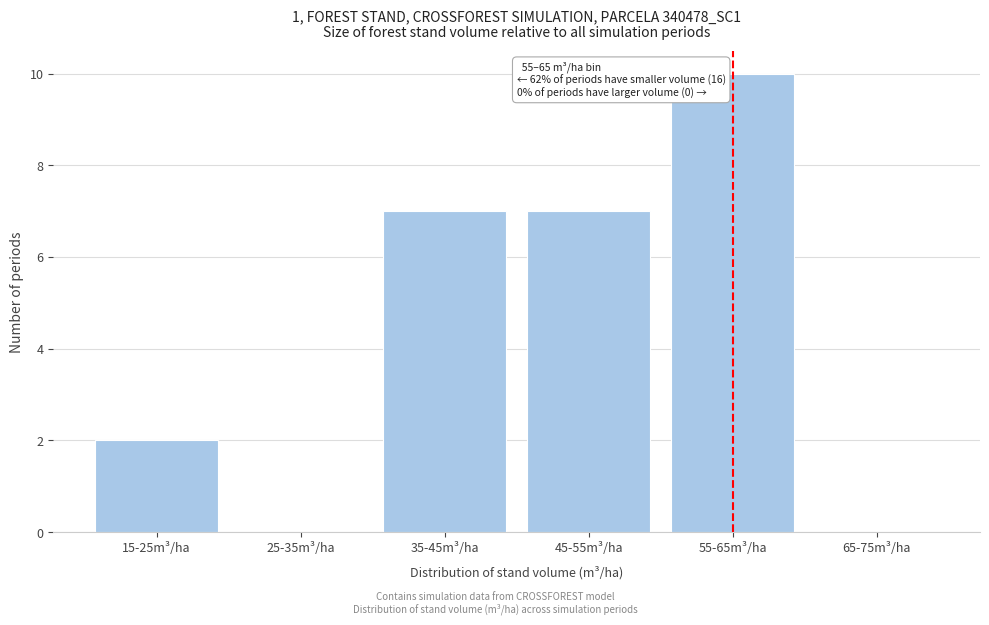

Reading right to left, list all the values displayed in this chart.

65-75m³/ha=0	55-65m³/ha=10	45-55m³/ha=7	35-45m³/ha=7	25-35m³/ha=0	15-25m³/ha=2